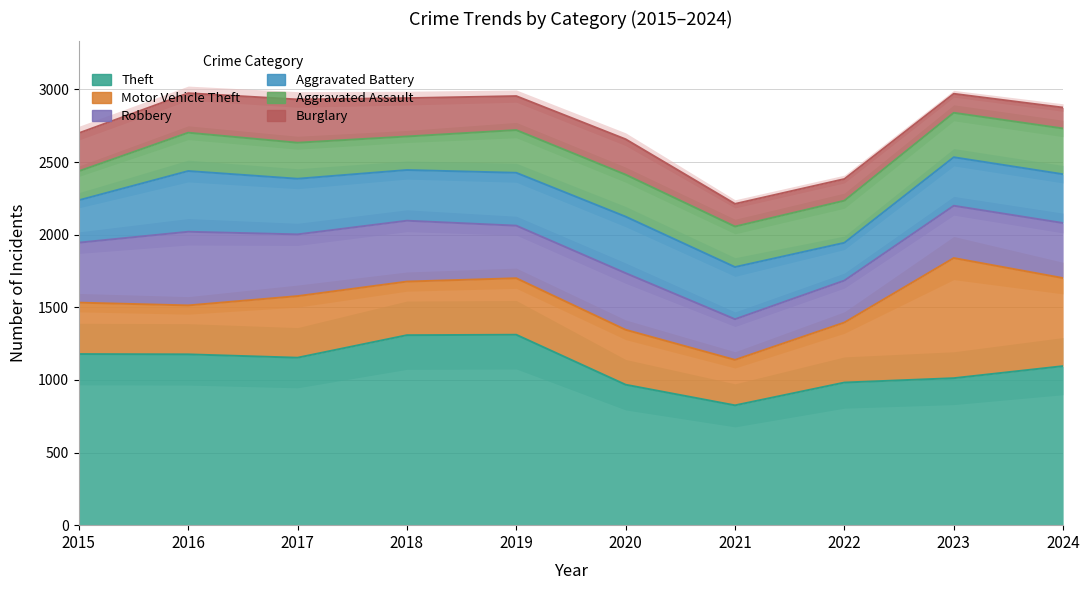

At which category does the chart reach its minimum across all series?

2023